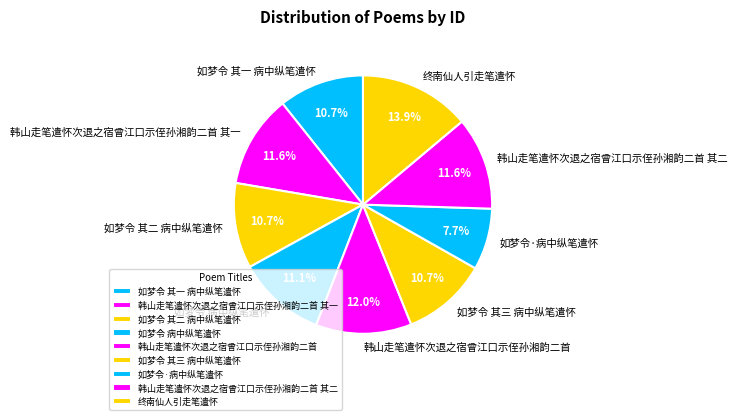

Does 韩山走笔遣怀次退之宿曾江口示侄孙湘韵二首 其二 represent more than half of the total?

No